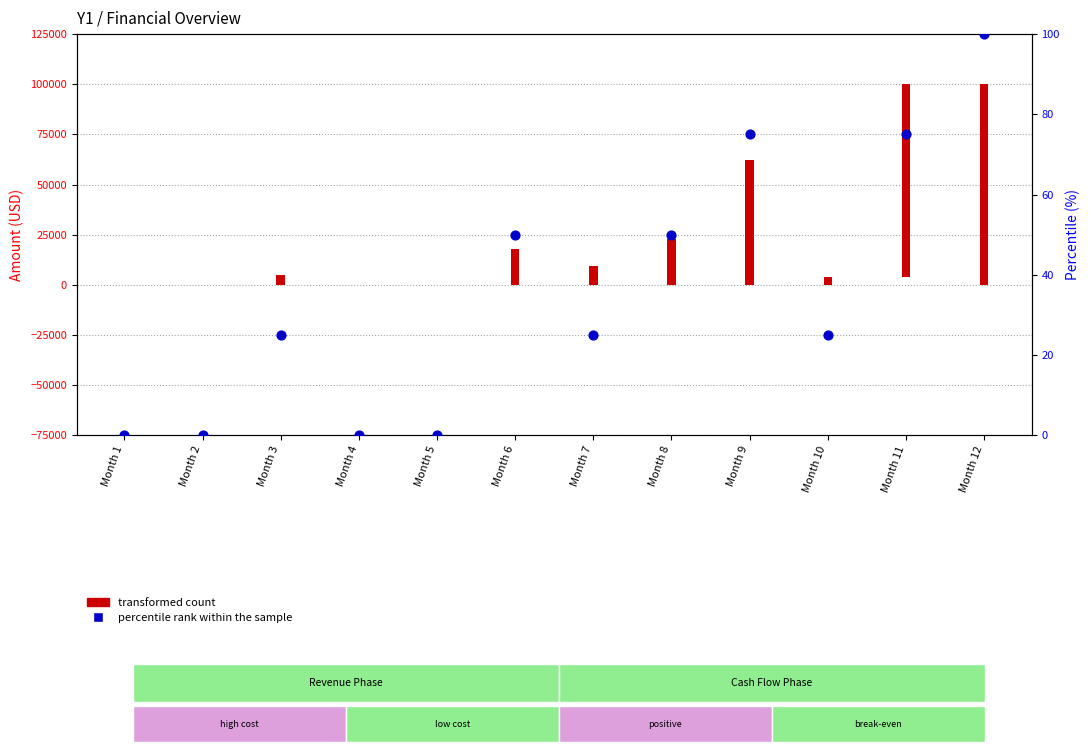

Which series contains the lowest Y value?

transformed count